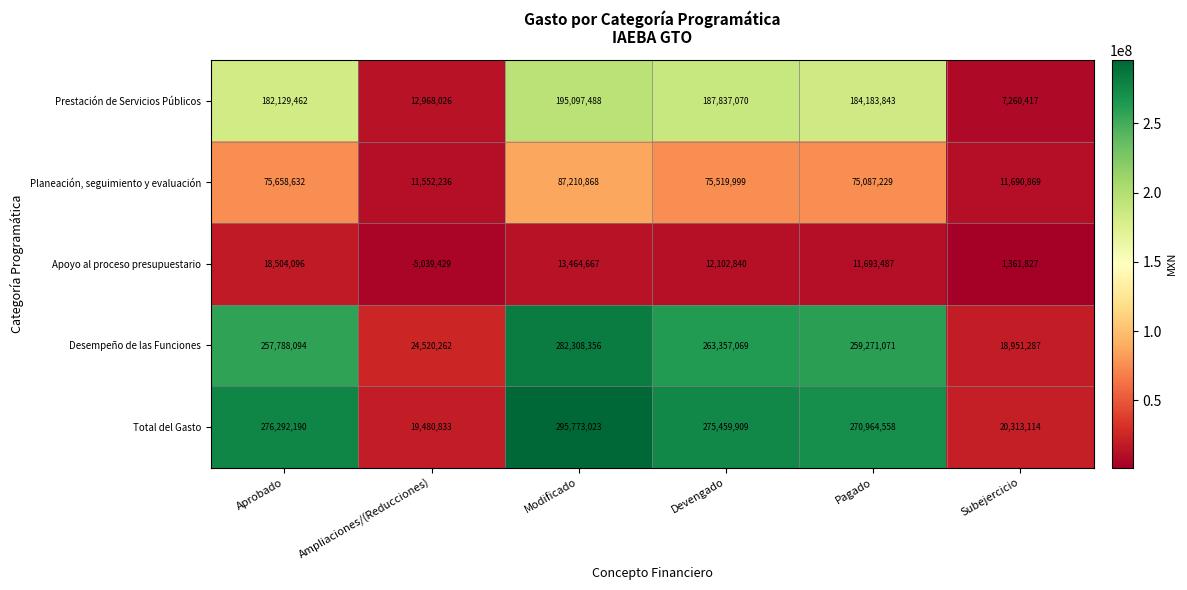

What is the maximum value shown in the chart?

295773023